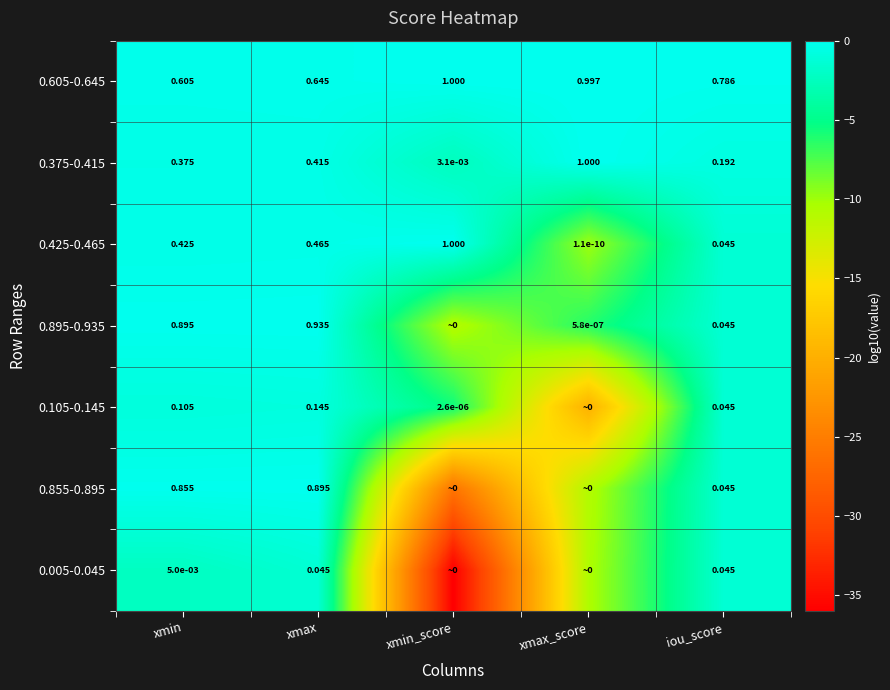

What is the difference between the highest and lowest values at xmax_score?

19.8